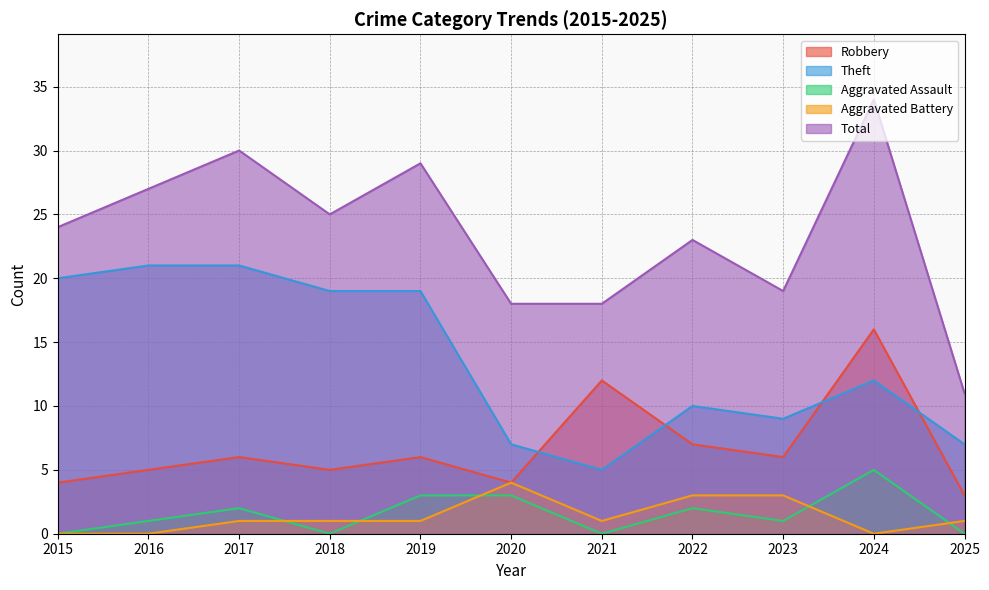

List the series in order of their peak value, highest first.

Total, Theft, Robbery, Aggravated Assault, Aggravated Battery